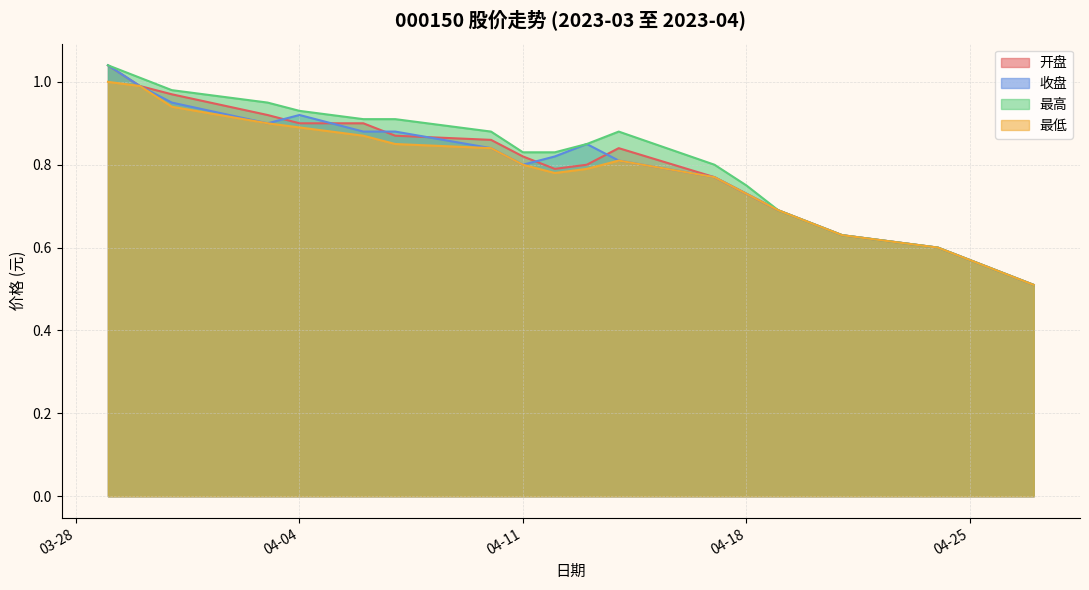

At which label is 收盘 closest to 0?

2023-04-27